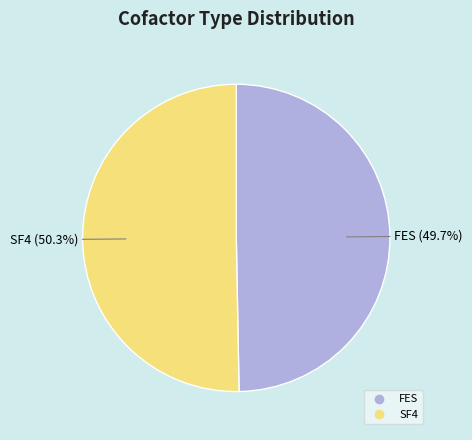

True or false: SF4 accounts for 50% of the total.

True